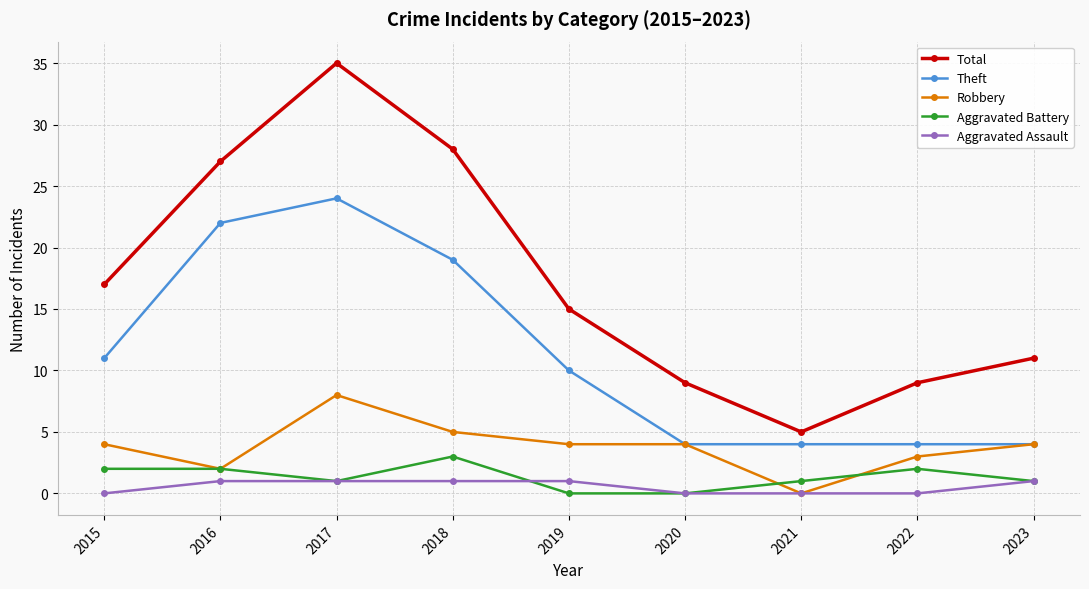

In Theft, how many points are higher than both neighbors (excluding endpoints)?

1